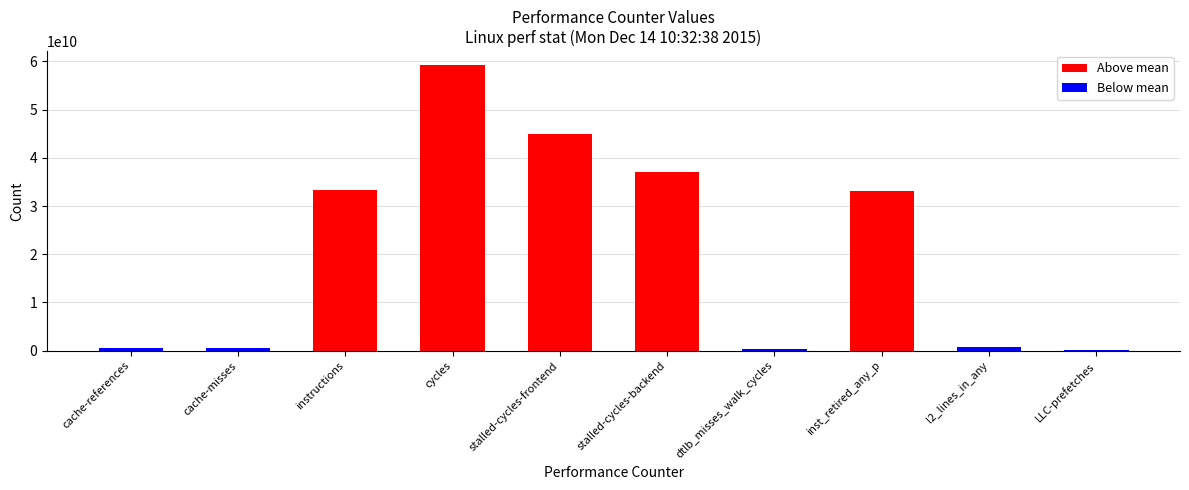

What is the maximum value shown in the chart?

59171284741